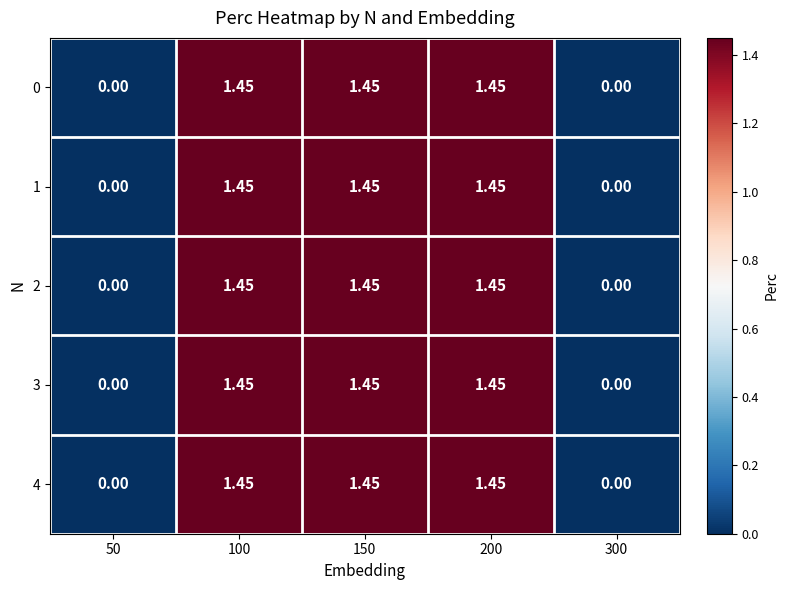

Is the value of 1 at 300 greater than the value of 4 at 100?

No